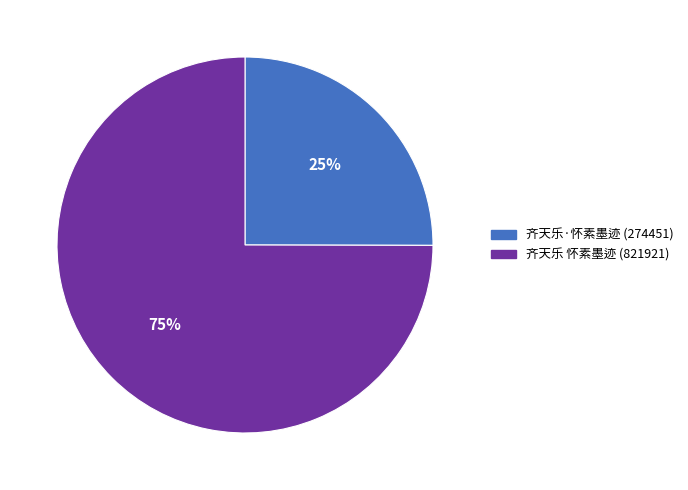

Is there any slice that represents more than half of the pie?

Yes